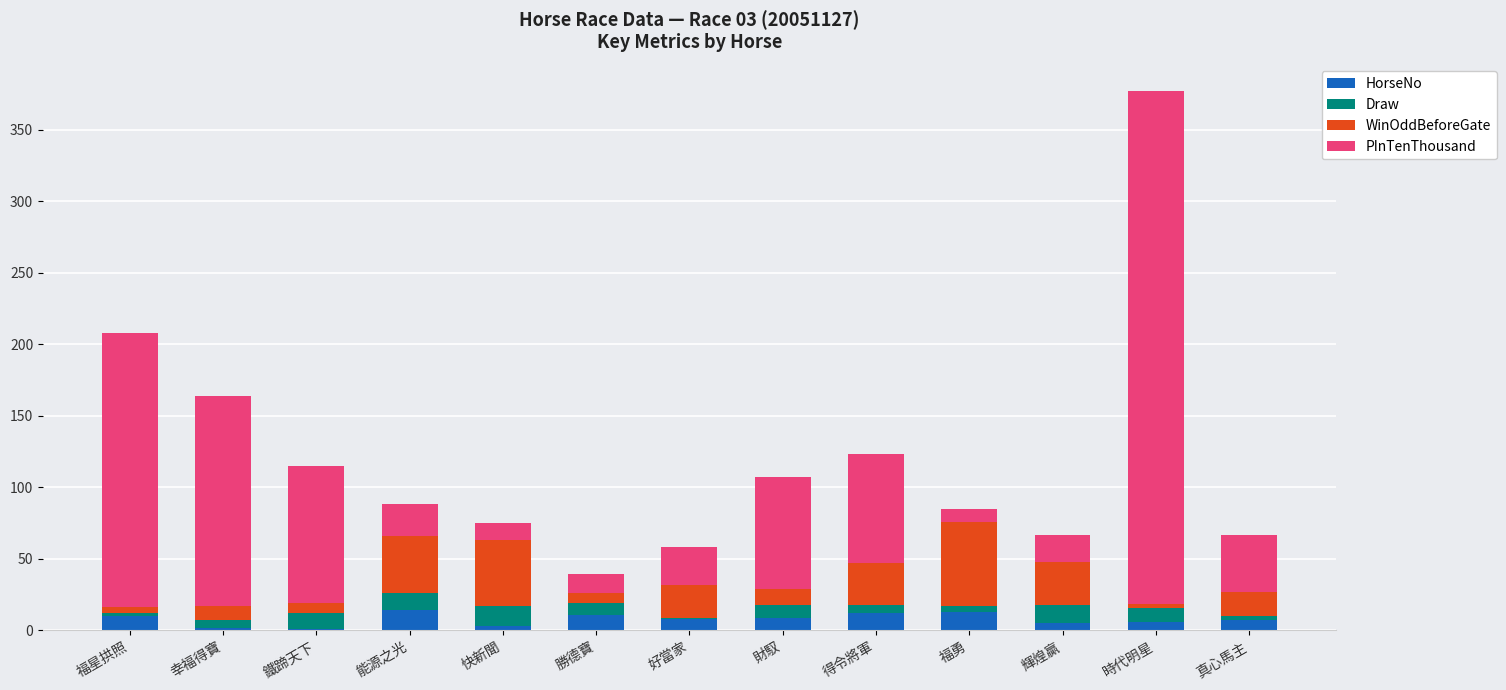

What is the highest value of the HorseNo series?

14.0